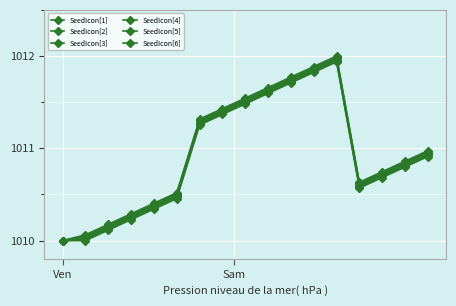

Does the chart have visible grid lines?

Yes